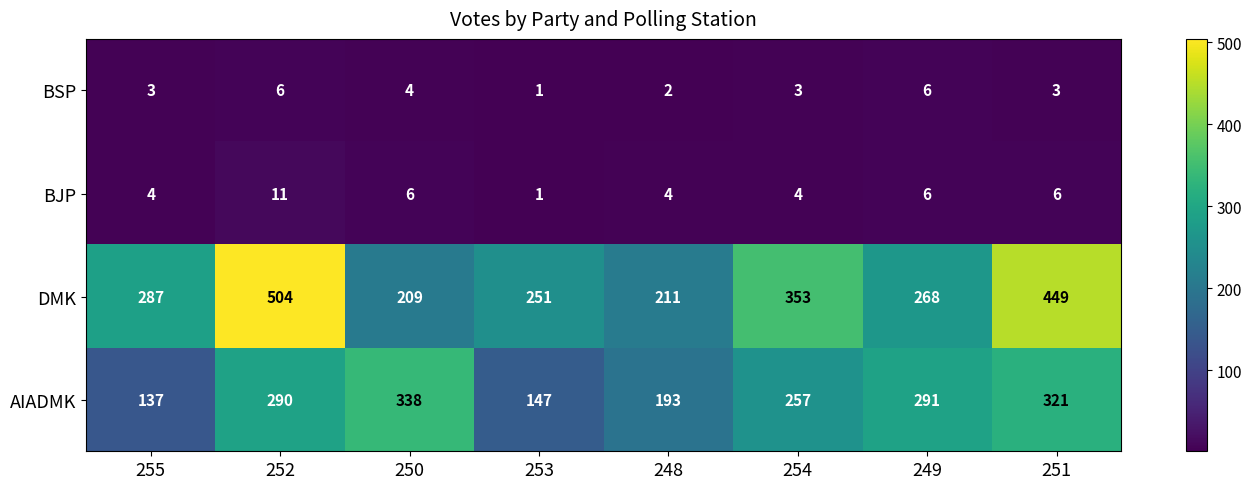

At which category is the sum across all series the highest?

252